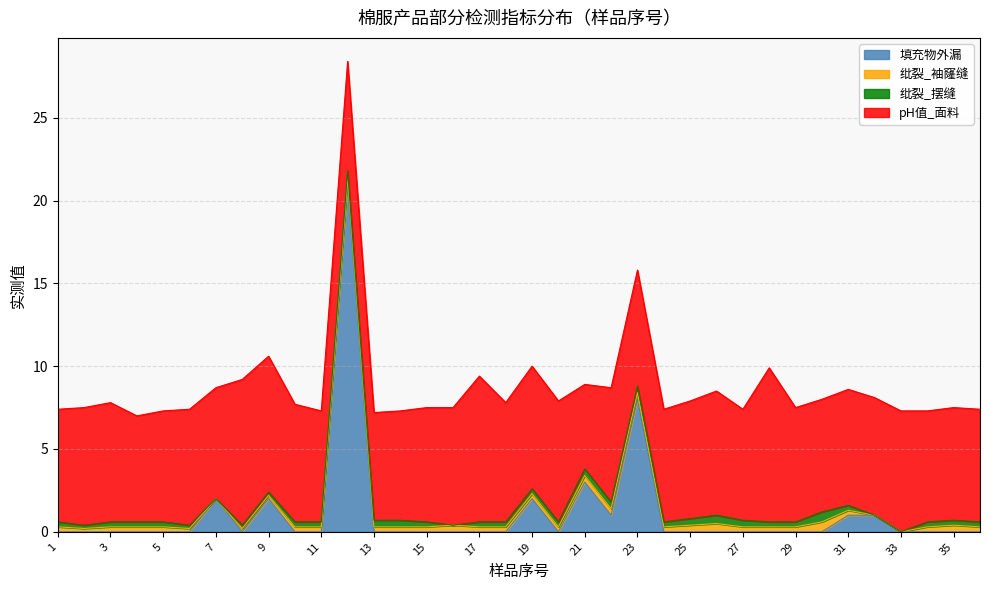

True or false: 填充物外漏 and pH值_面料 intersect in this chart.

True